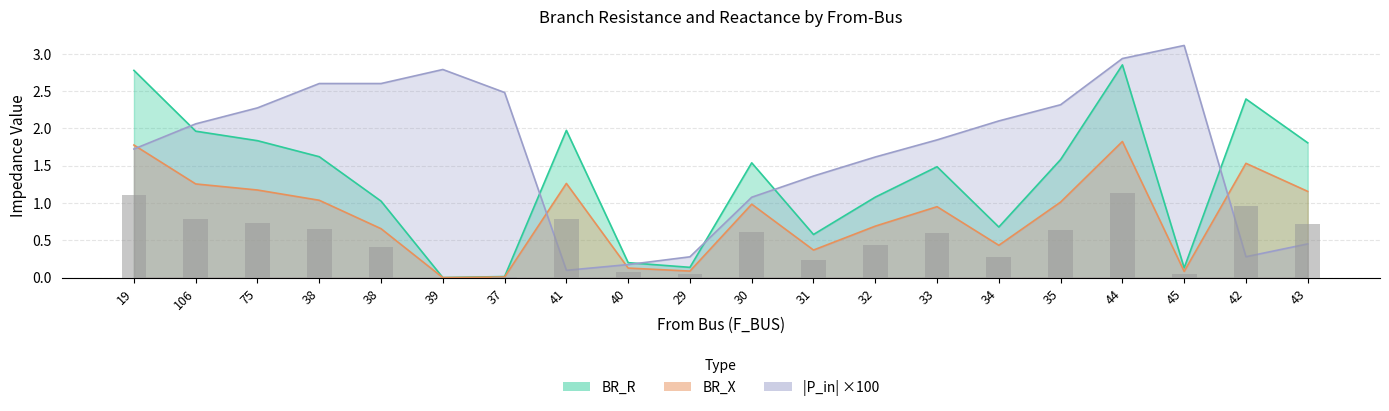

What is the spread (max minus min) of values at 33?

0.9